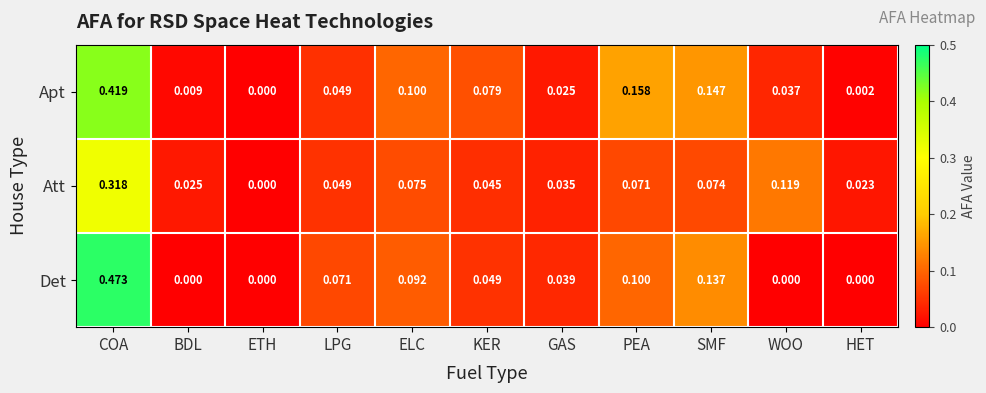

How many values in Att are above zero?

10